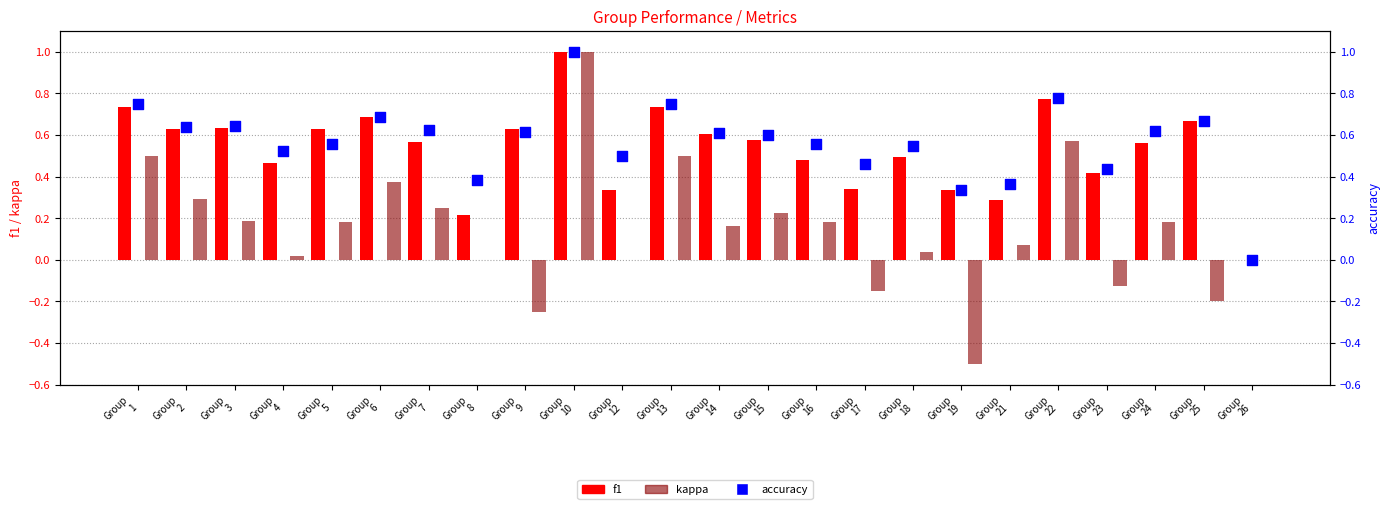

Which series has the largest total across all categories?

accuracy